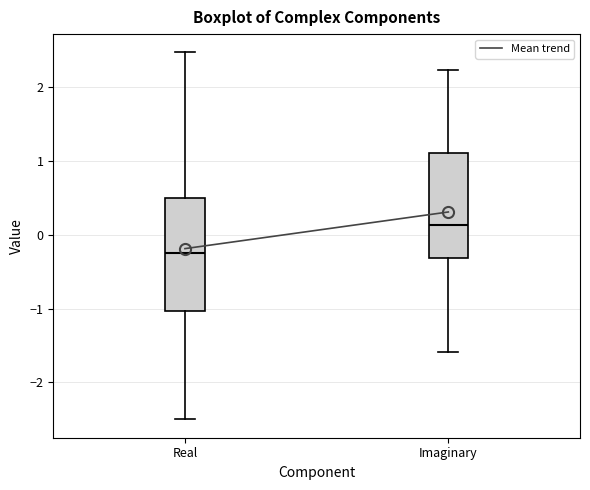

Where does the lower whisker of the box for Real end on the y-axis? The values are not printed on the chart, so give them approximately, as read against the axis.

-2.5